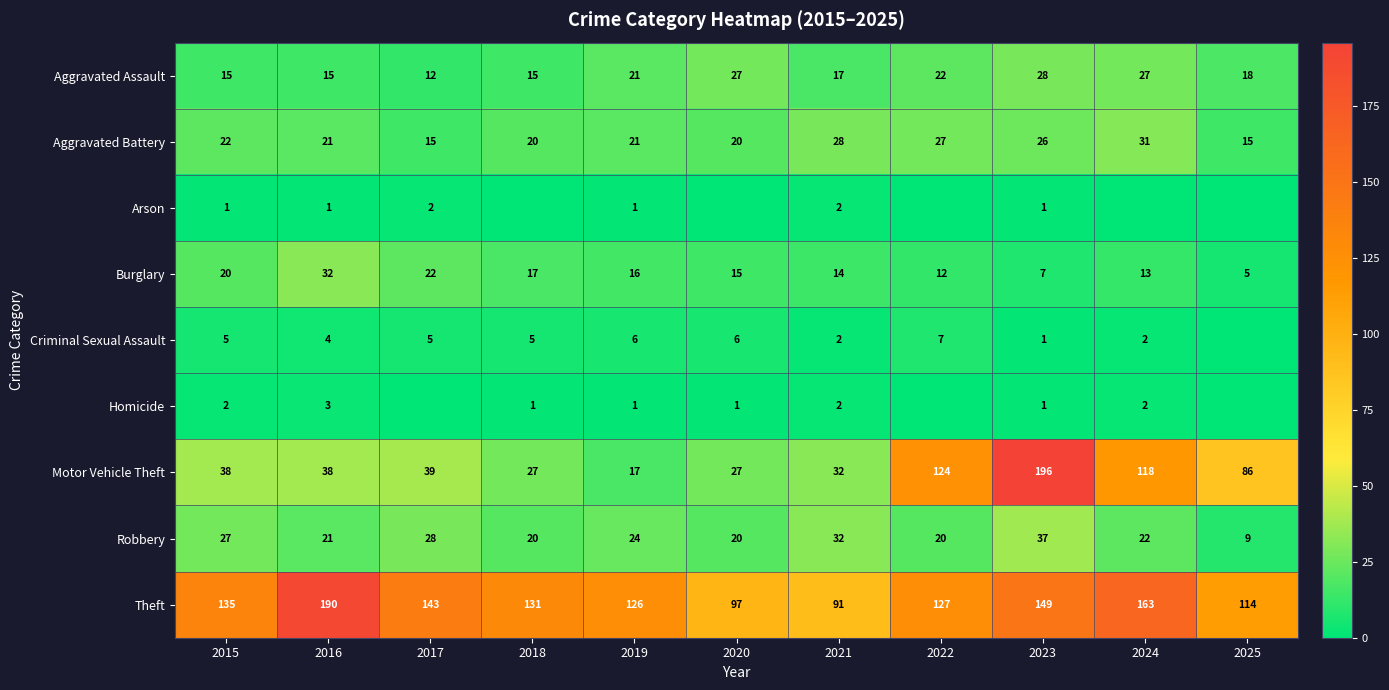

Which series changed the most between 2015 and 2023?

Motor Vehicle Theft